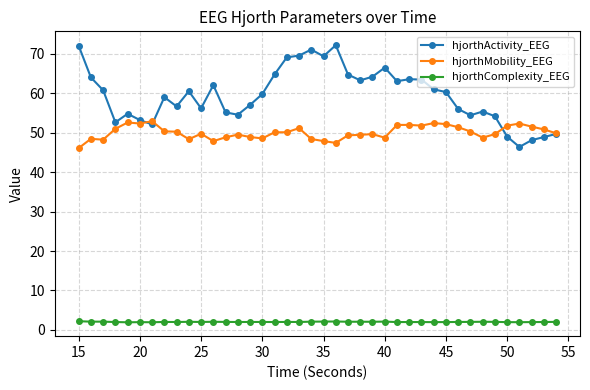

Which series has the widest spread of values?

hjorthActivity_EEG